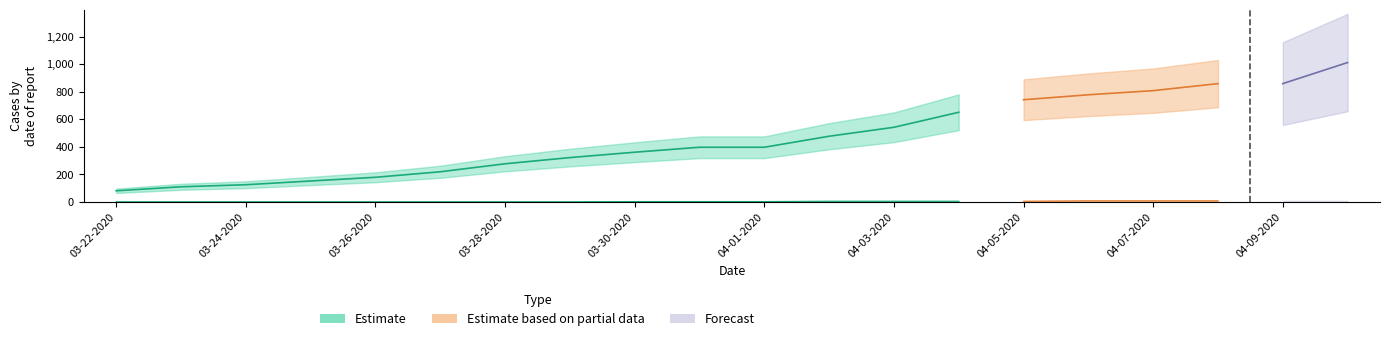

What is the difference between the highest and lowest values at 03-30-2020?

360